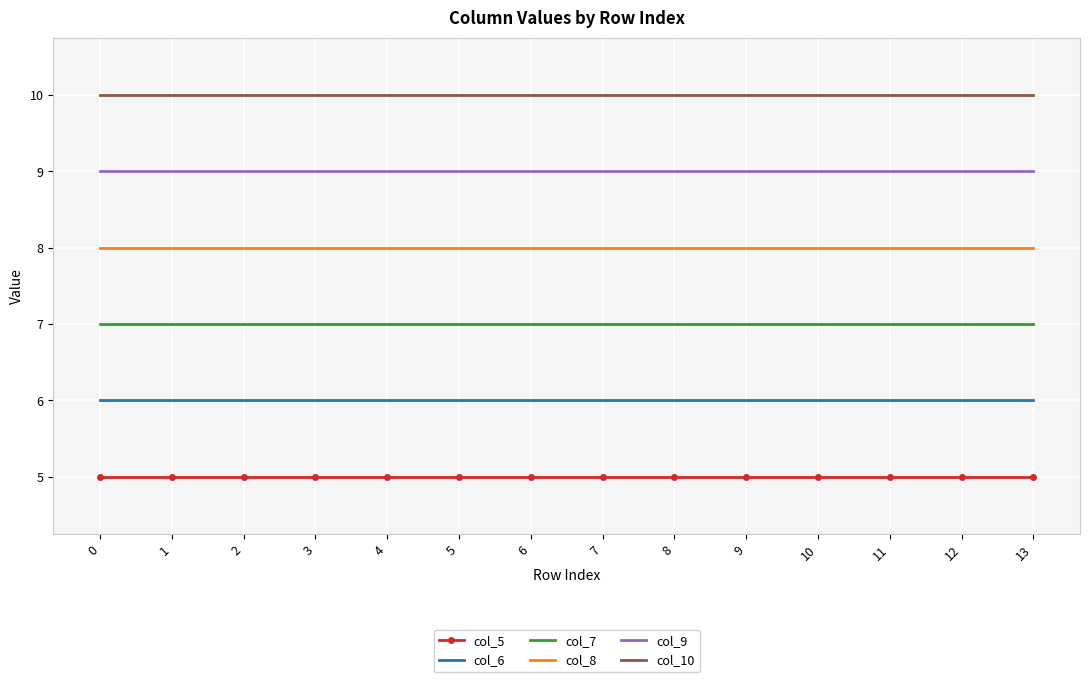

What is the difference between the highest and lowest values at 2?

5